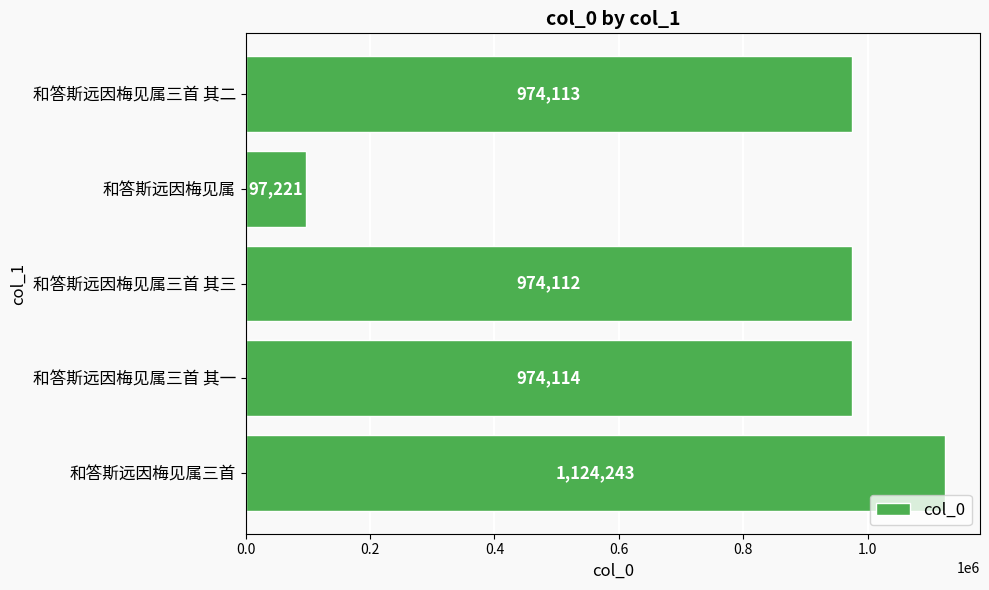

Which category has the highest value across all series?

和答斯远因梅见属三首